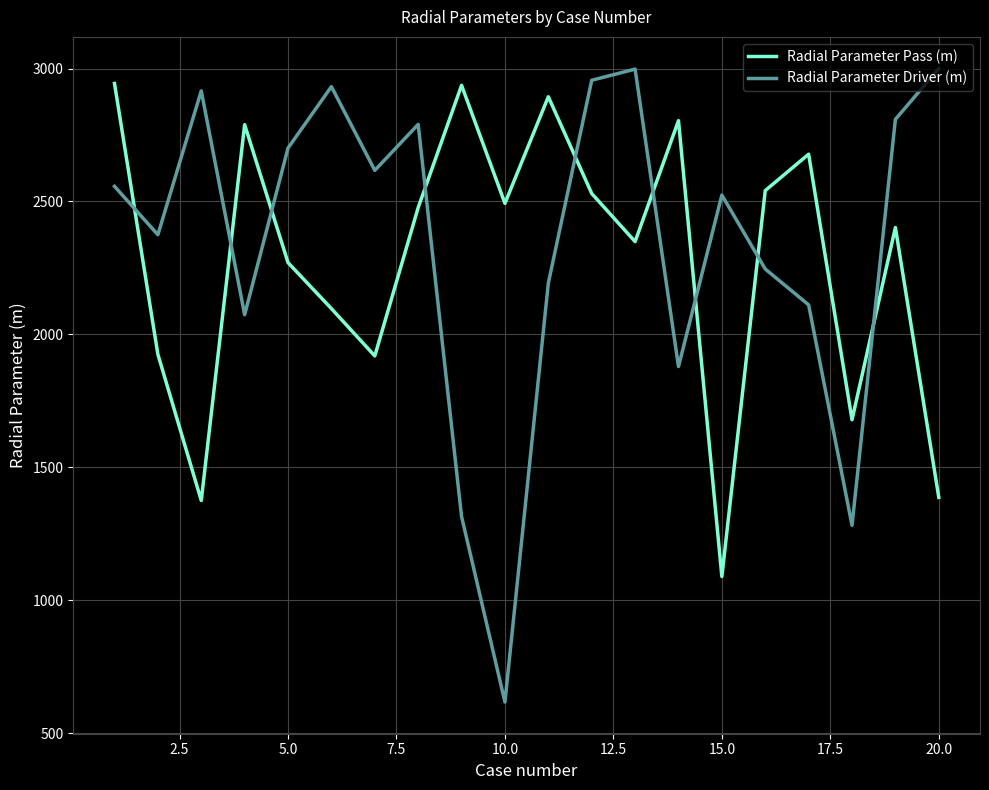

What is the difference between the maximum and minimum values in the Radial Parameter Driver (m) series?

2383